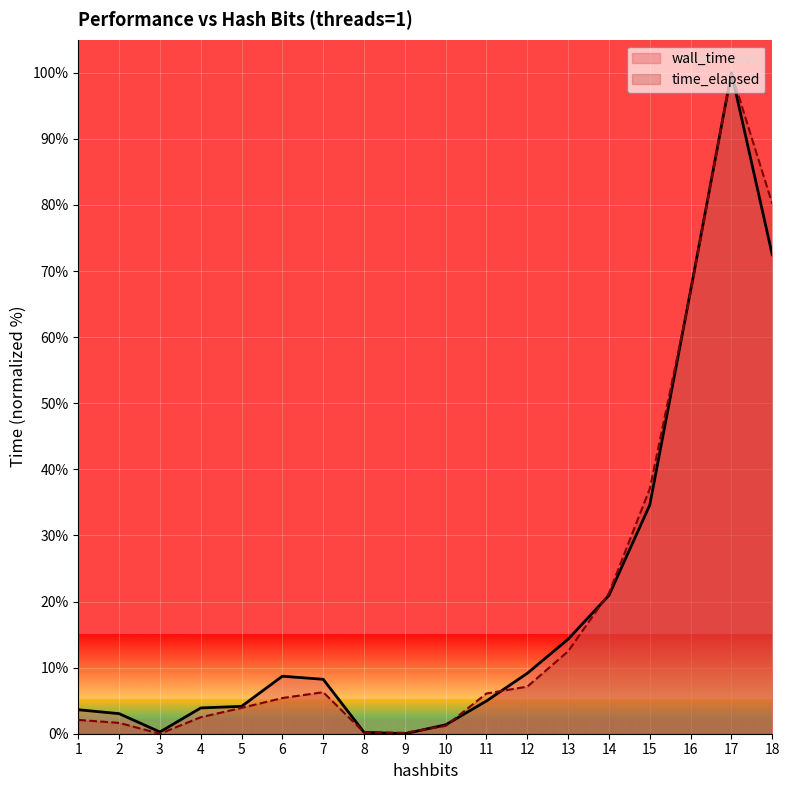

Reading right to left, what are all the values shown in this chart?

wall_time: 72.5	100.0	67.1	34.6	20.9	14.3	9.1	5.0	1.3	0.0	0.2	8.2	8.7	4.1	3.9	0.3	3.0	3.6
time_elapsed: 80.2	100.0	66.7	37.1	21.3	12.5	7.1	6.1	1.2	0.1	0.2	6.3	5.4	3.9	2.5	0.0	1.6	2.1